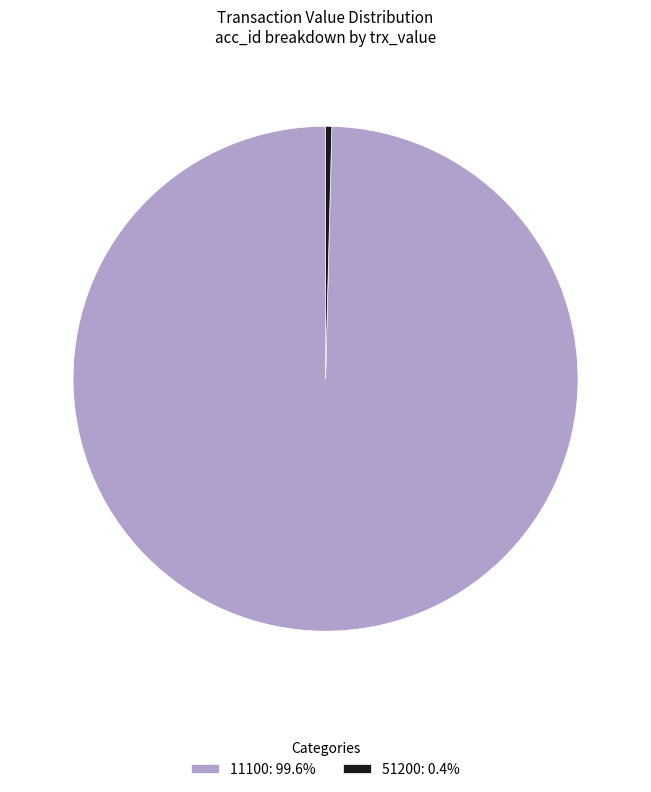

Is there any slice that represents more than half of the pie?

Yes